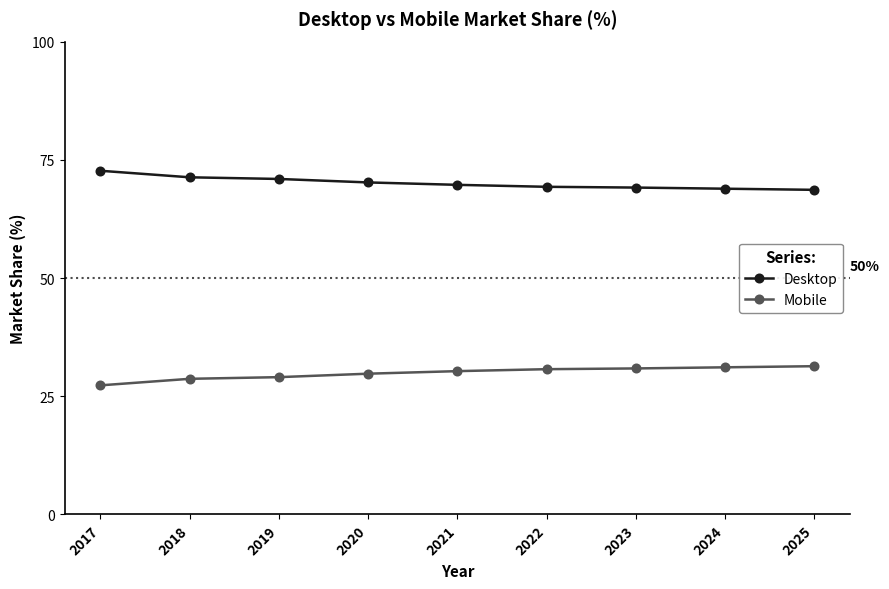

What is the average value of the Desktop series?

70.1